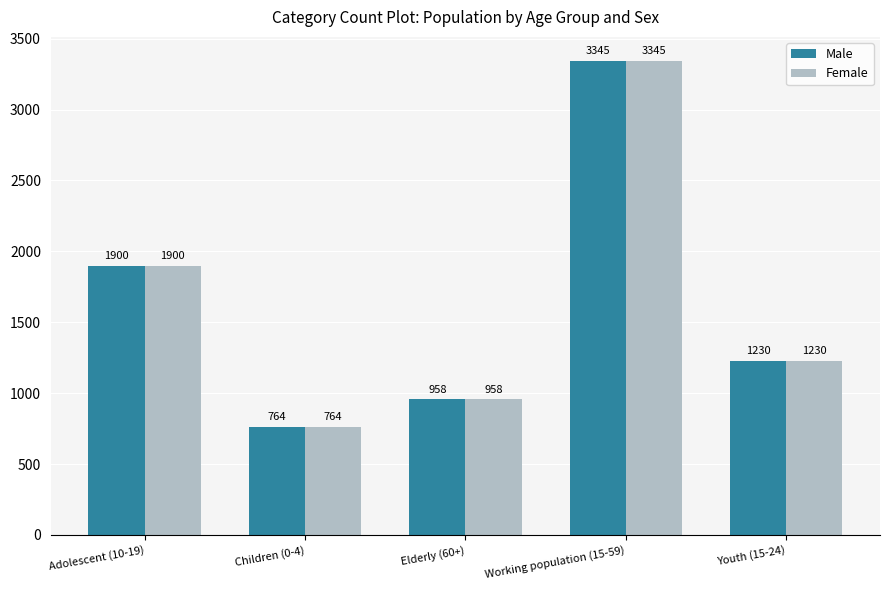

What is the label of the 2nd bar from the left?

Children (0-4)